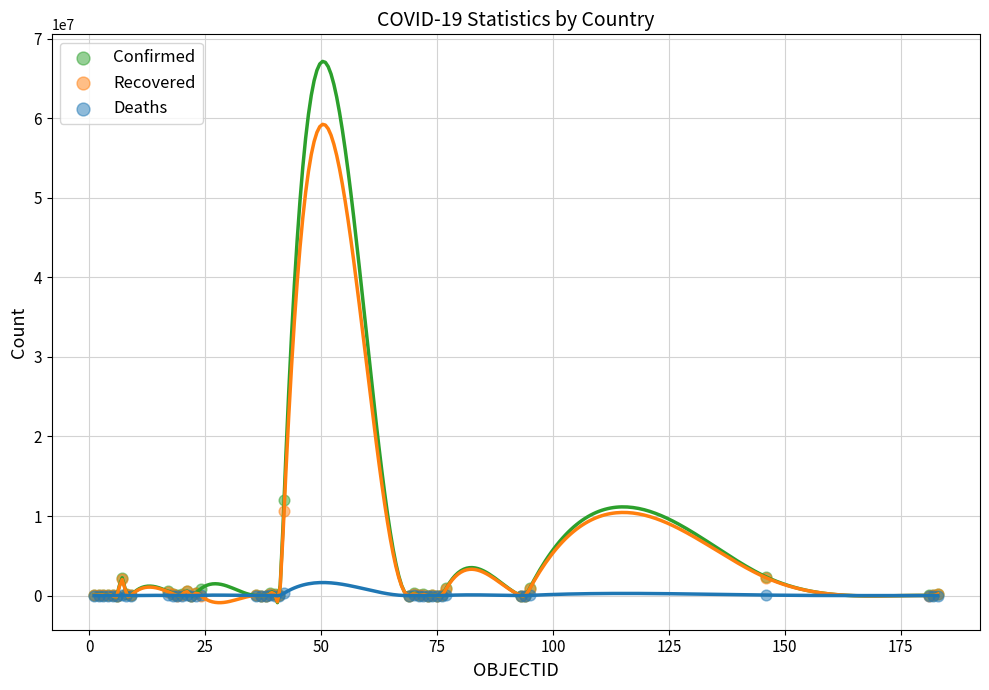

Which series contains the highest Y value?

Confirmed